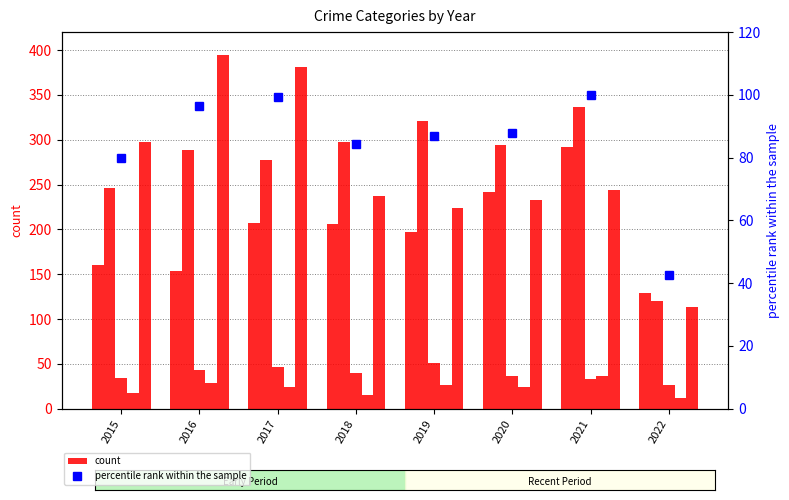

How many data points in Aggravated Battery are less than 294?

4